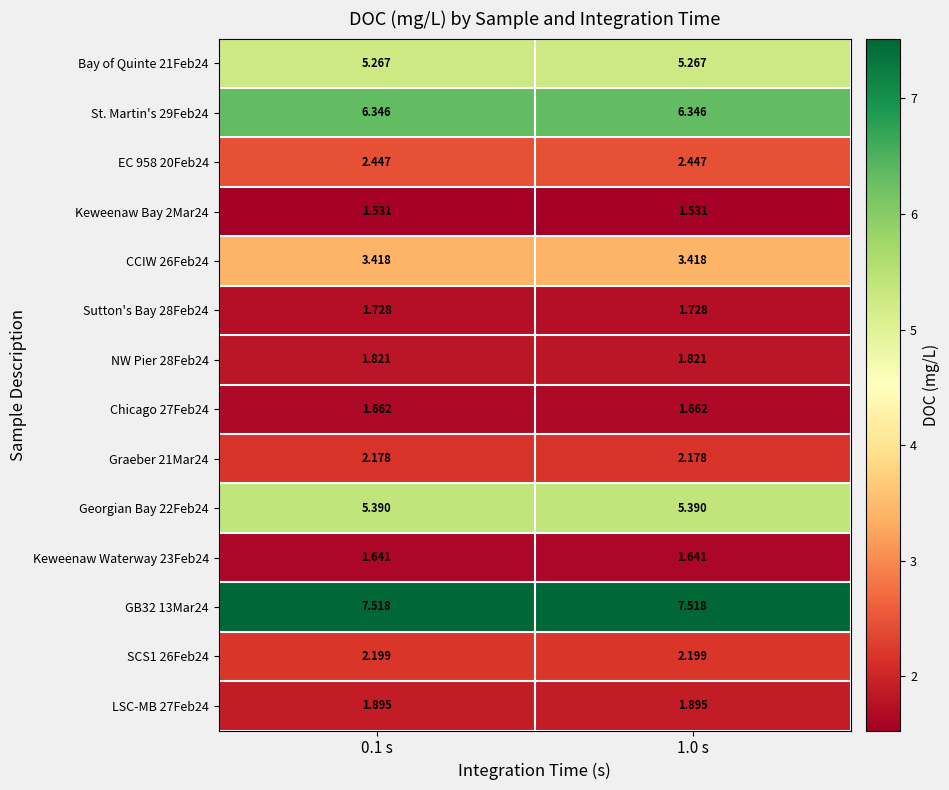

List the series in order of their peak value, lowest first.

Keweenaw Bay 2Mar24, Keweenaw Waterway 23Feb24, Chicago 27Feb24, Sutton's Bay 28Feb24, NW Pier 28Feb24, LSC-MB 27Feb24, Graeber 21Mar24, SCS1 26Feb24, EC 958 20Feb24, CCIW 26Feb24, Bay of Quinte 21Feb24, Georgian Bay 22Feb24, St. Martin's 29Feb24, GB32 13Mar24